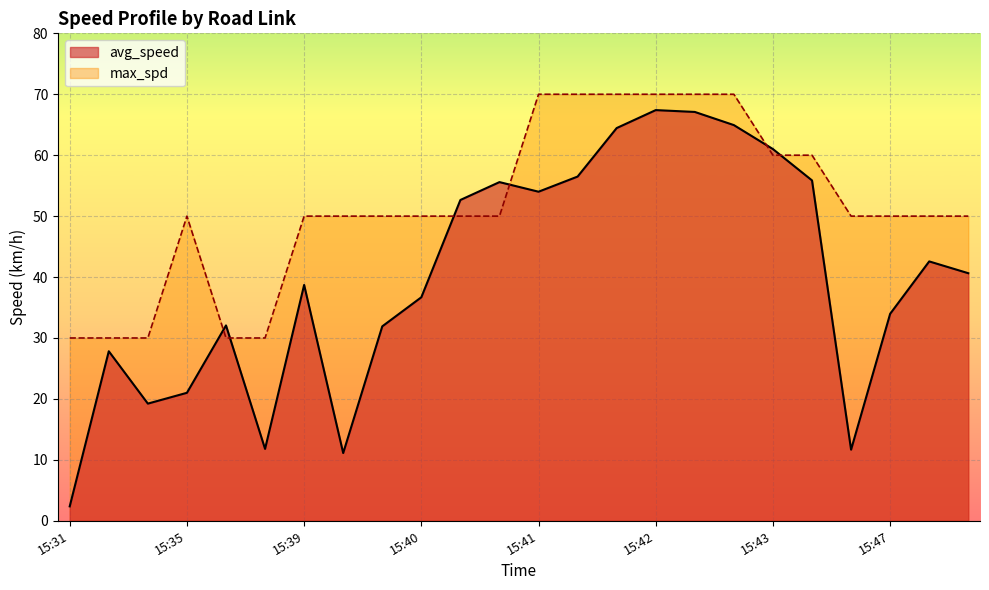

In avg_speed, how many points are lower than both neighbors (excluding endpoints)?

5